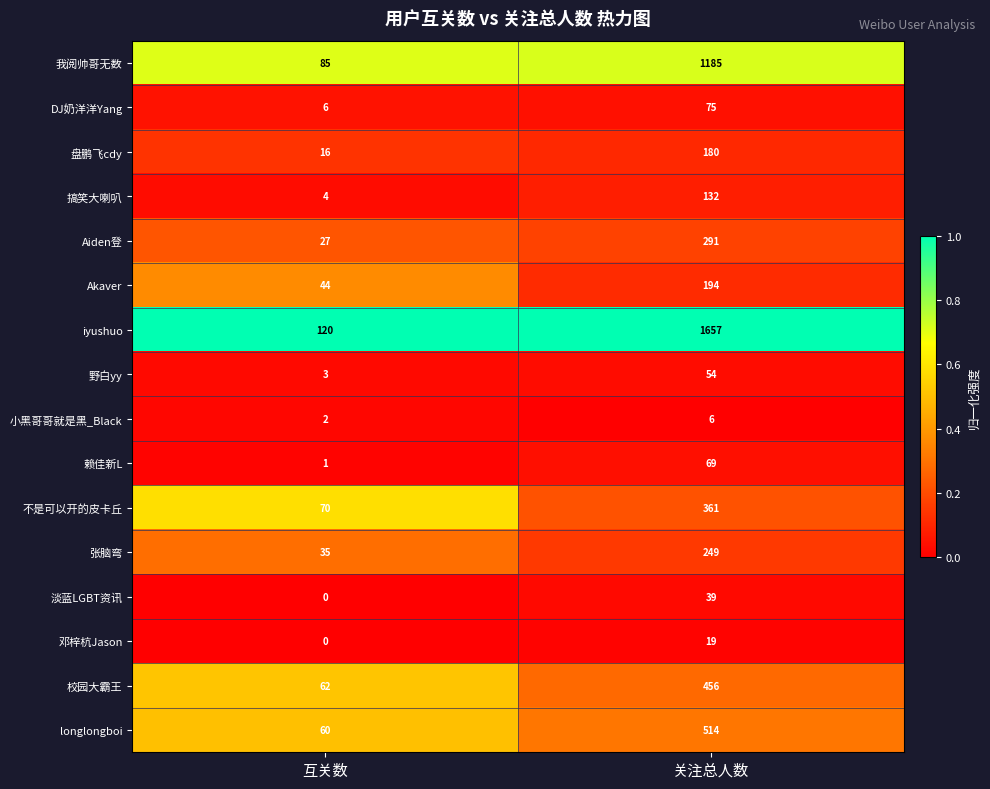

At how many categories does at least one series exceed 0?

2